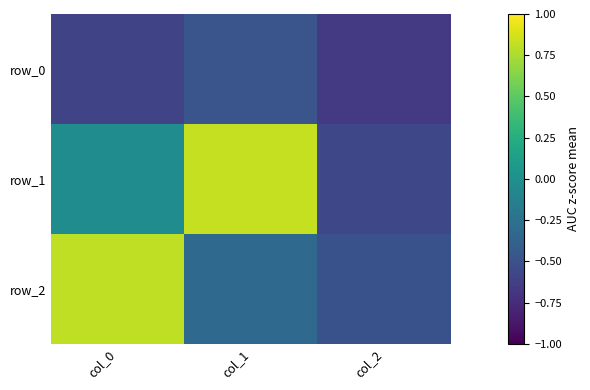

Which label corresponds to the largest value in the chart?

col_1